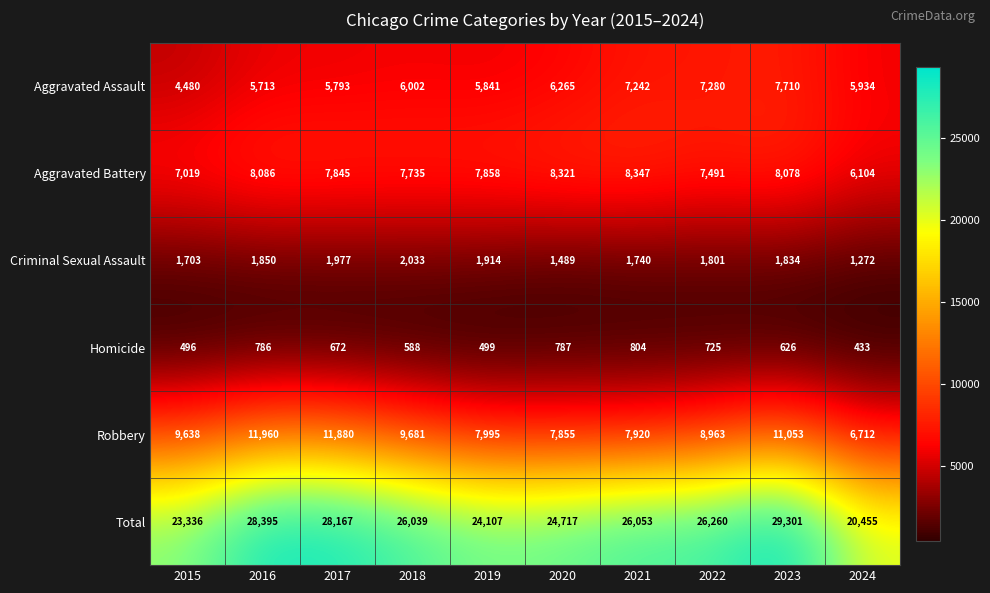

Rank the series by their maximum value, from highest to lowest.

Total, Robbery, Aggravated Battery, Aggravated Assault, Criminal Sexual Assault, Homicide